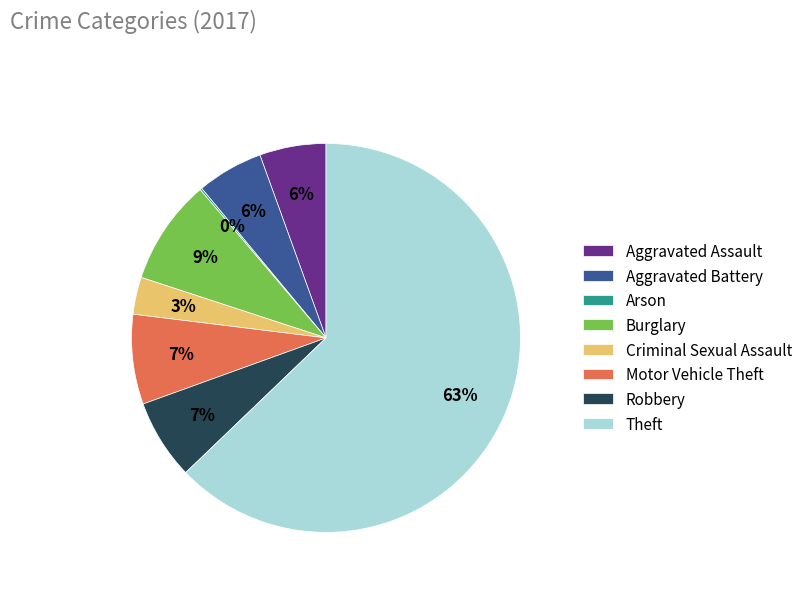

To the nearest percent, what percentage of the pie is Aggravated Battery?

6%